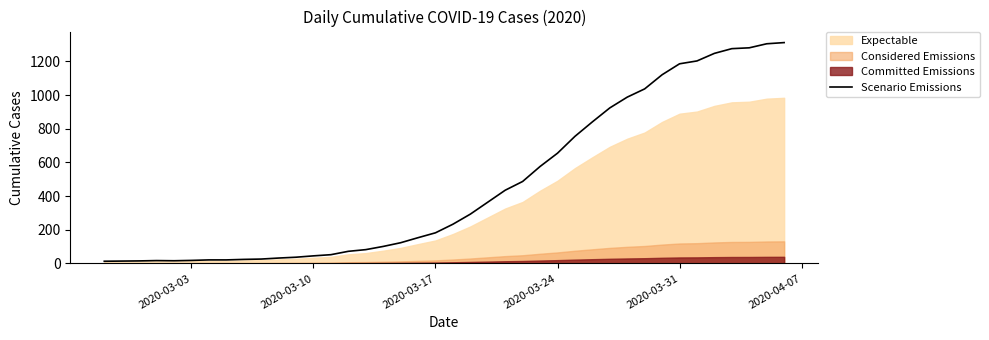

How many values are below 233?

20